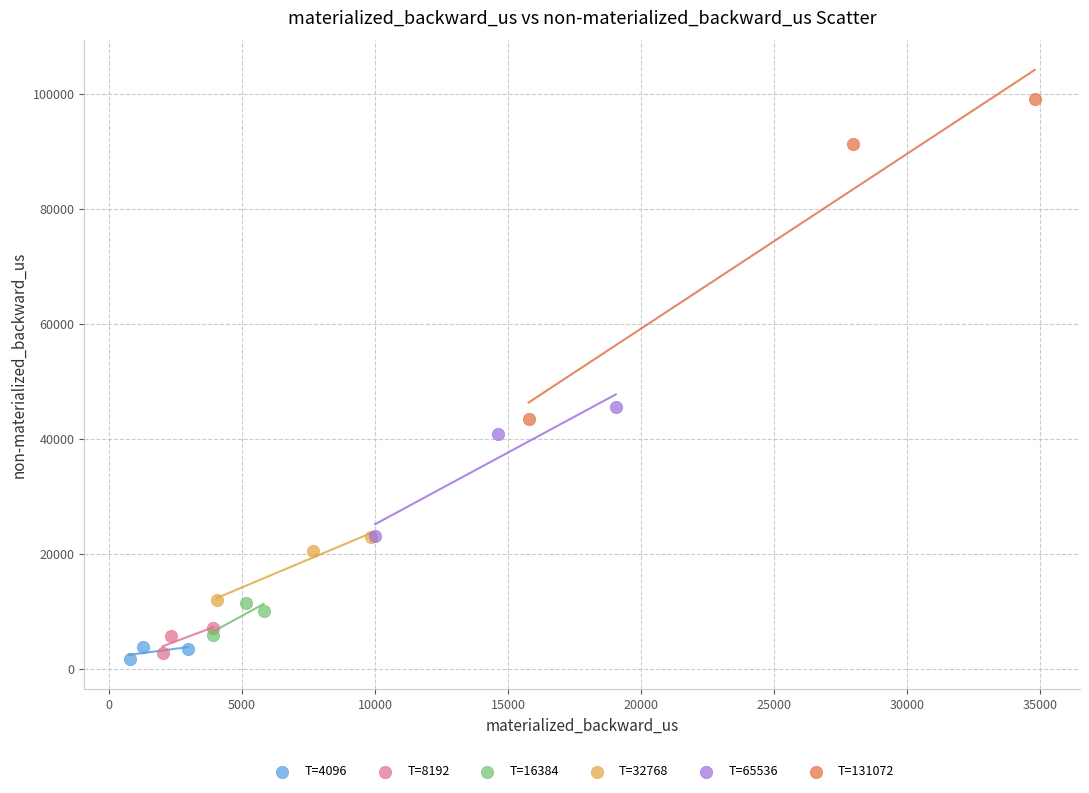

What are all the series names shown in the legend?

T=4096, T=8192, T=16384, T=32768, T=65536, T=131072